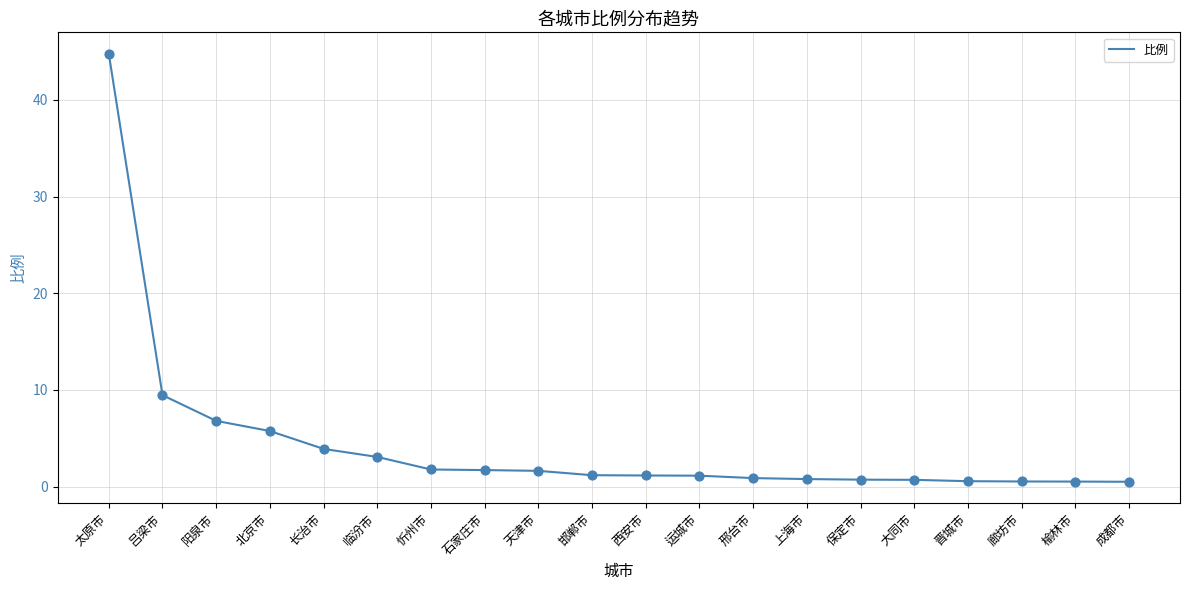

Approximately how many times larger is the value at 成都市 compared to 运城市?

0.4